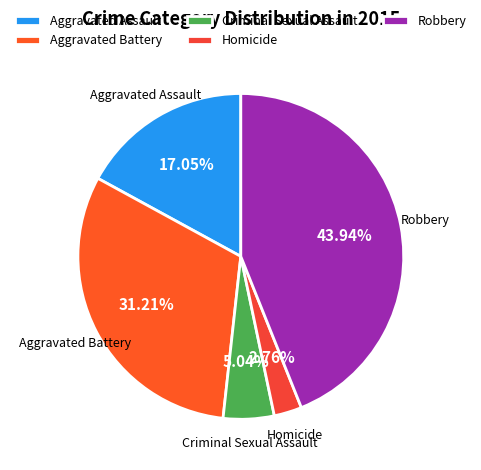

To the nearest percent, what portion does Homicide represent?

3%